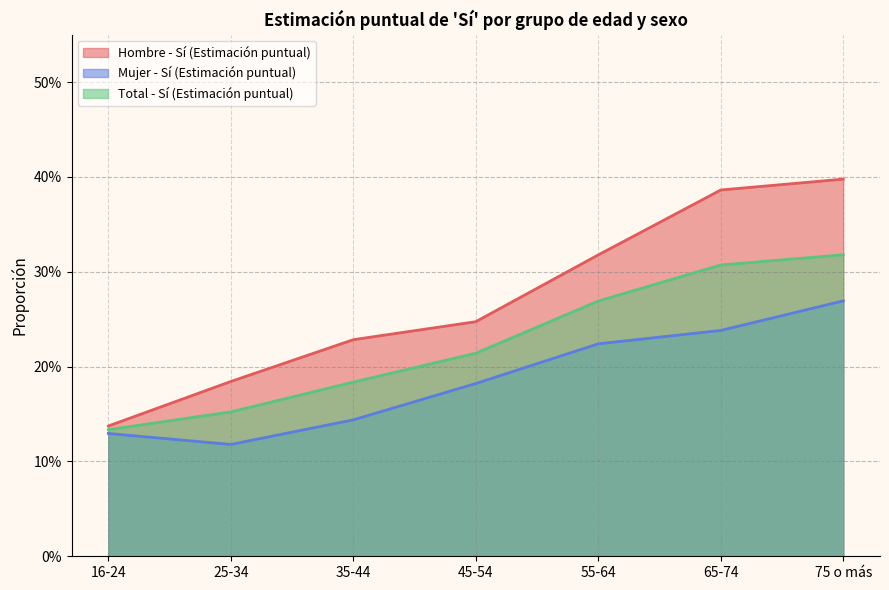

List the series in order of their overall mean, lowest first.

Mujer - Sí (Estimación puntual), Total - Sí (Estimación puntual), Hombre - Sí (Estimación puntual)